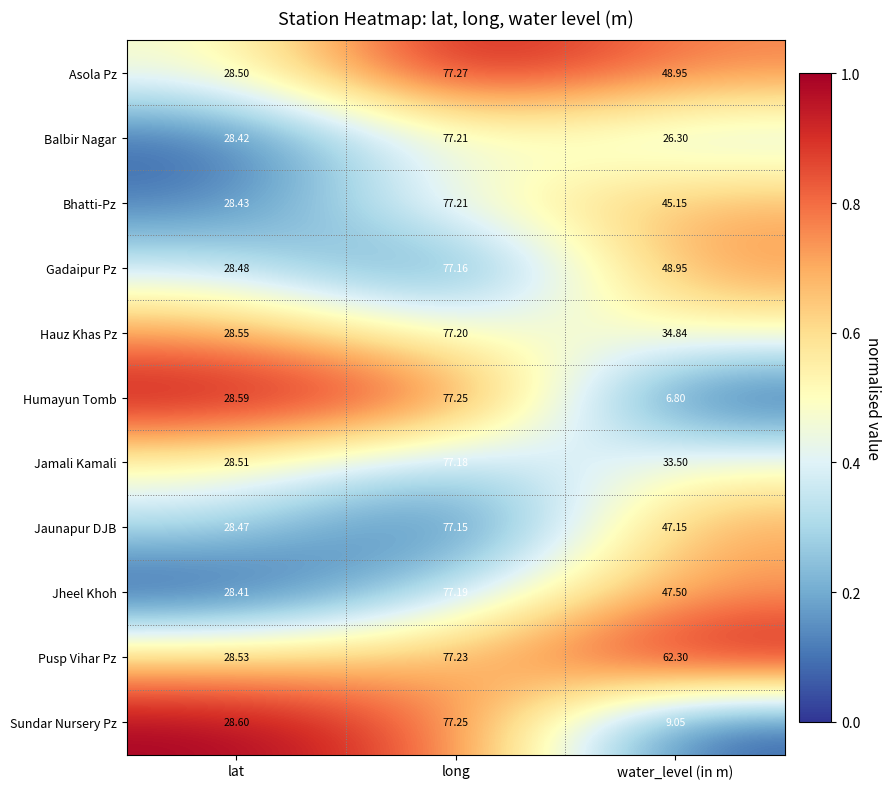

Is the value of Gadaipur Pz at long greater than the value of Humayun Tomb at water_level (in m)?

Yes